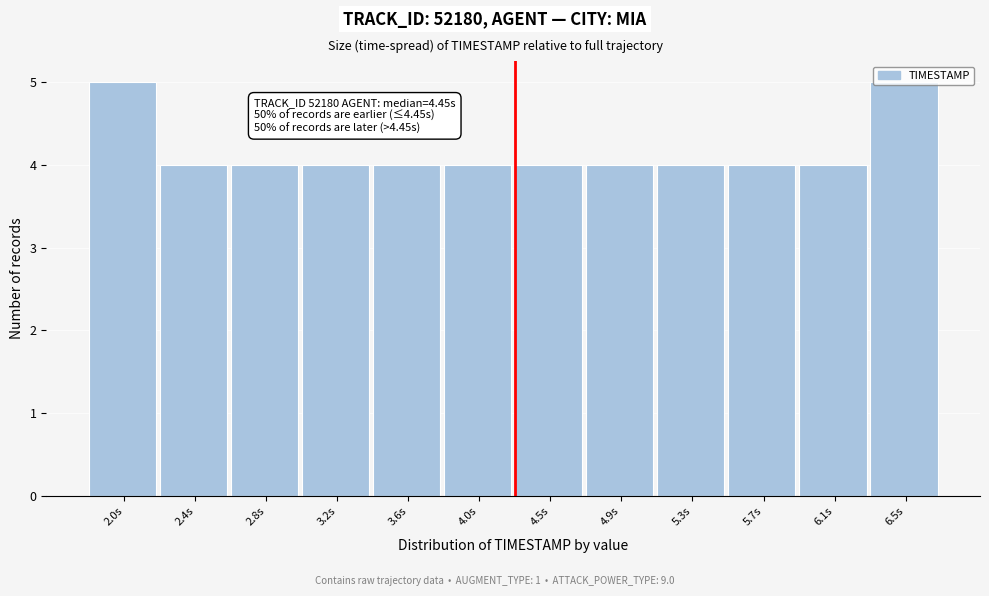

What is the ratio of the value at 3.6s to the value at 4.5s?

1.0